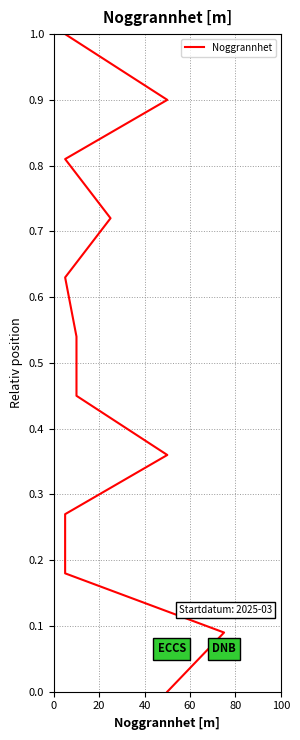

What is the label of the 9th point from the left?

8